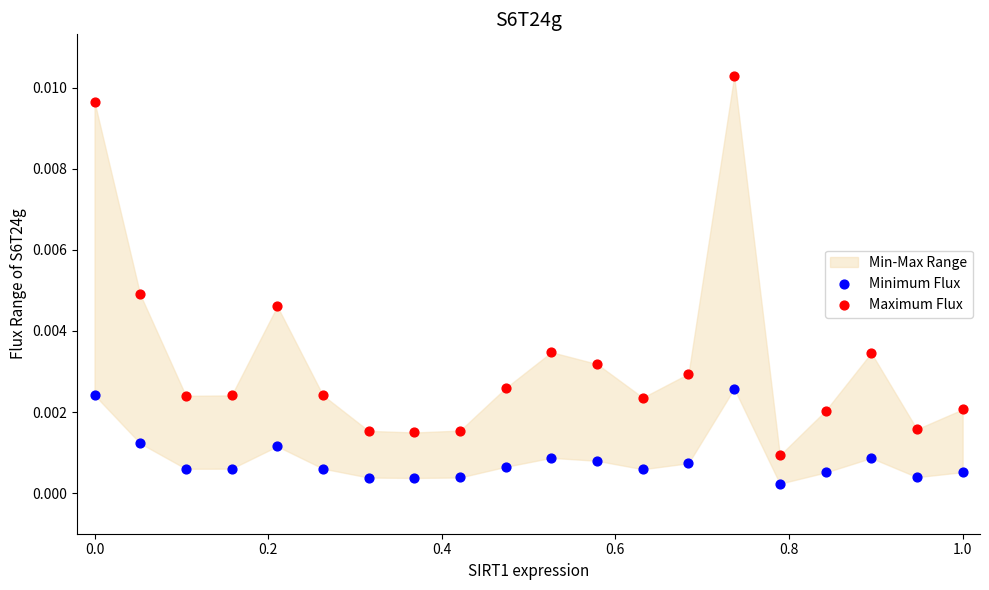

What is the X range (max minus min) for the scatter plot?

1.0